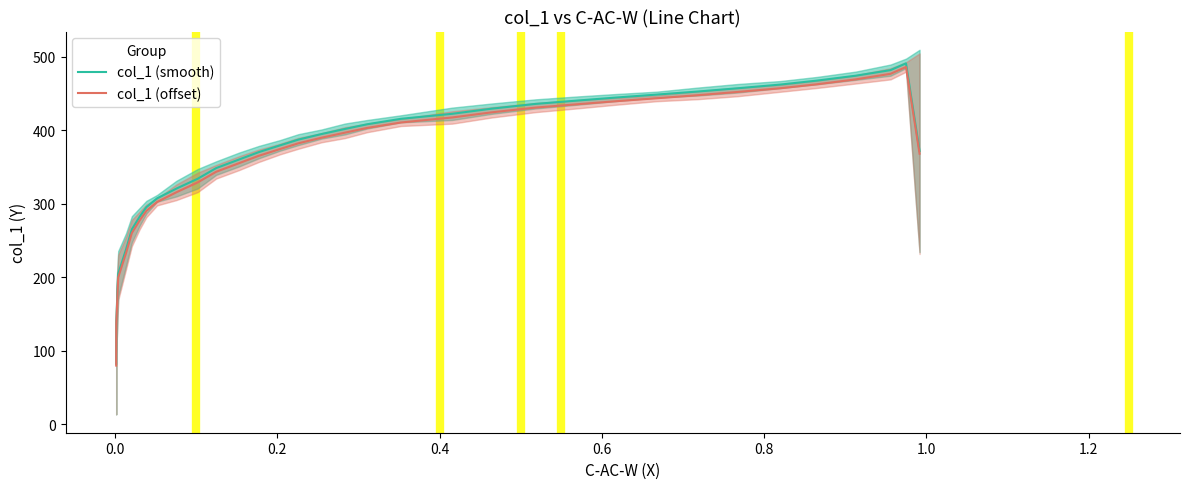

How many lines are shown in the chart?

2